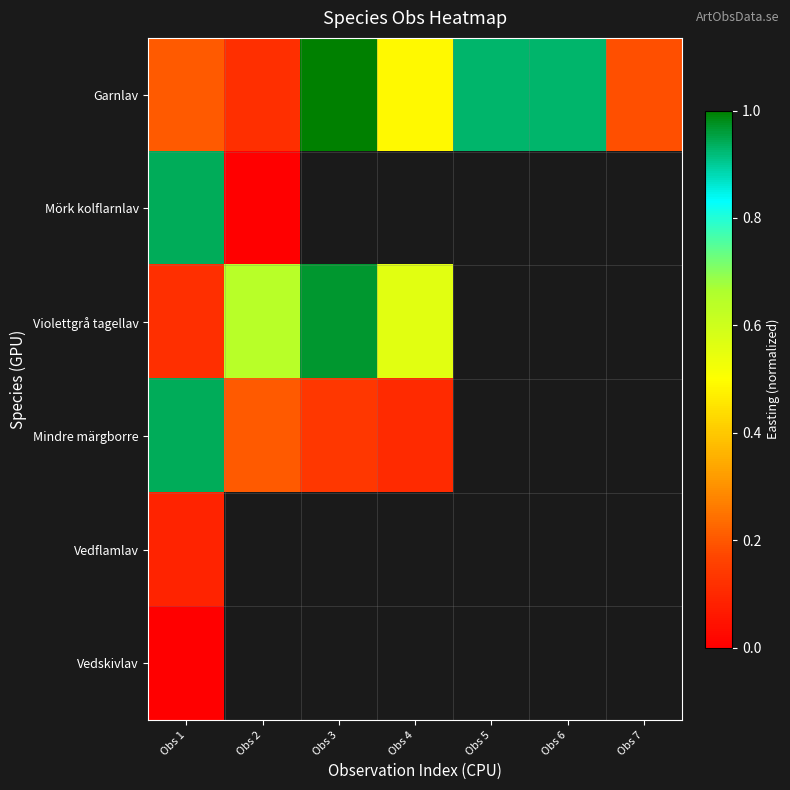

What is the sum of all Garnlav values?

3.9